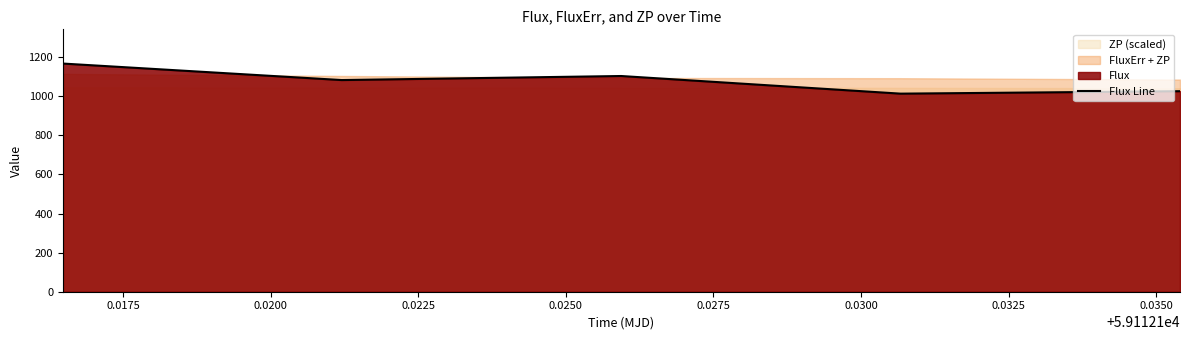

What is the minimum value shown in the chart?

1013.4